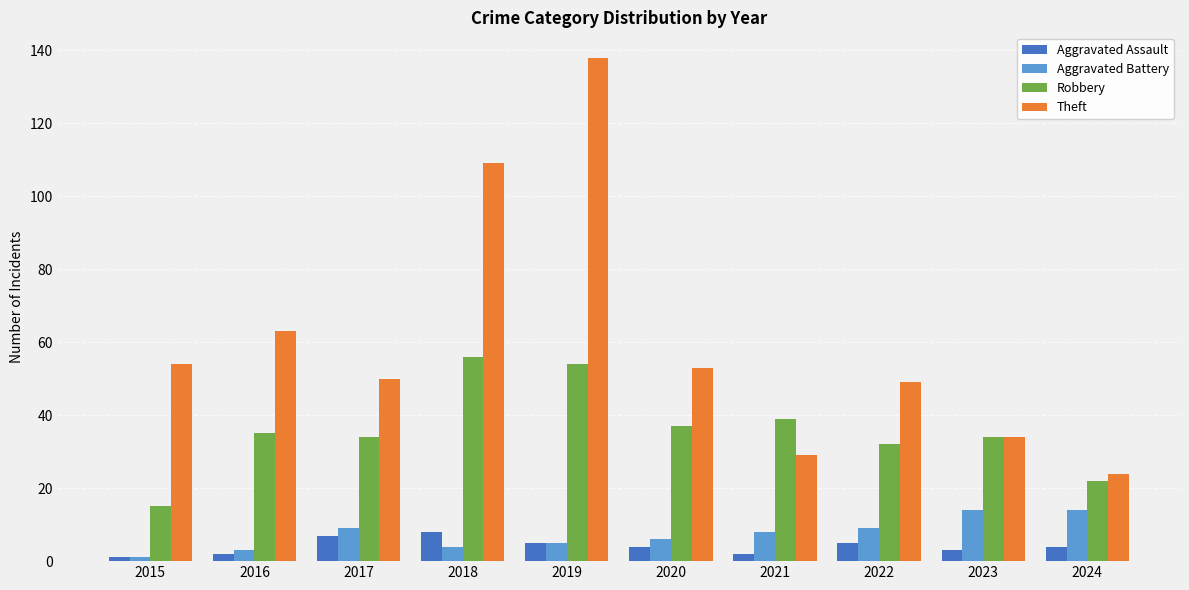

Which label corresponds to the largest value in the chart?

2019